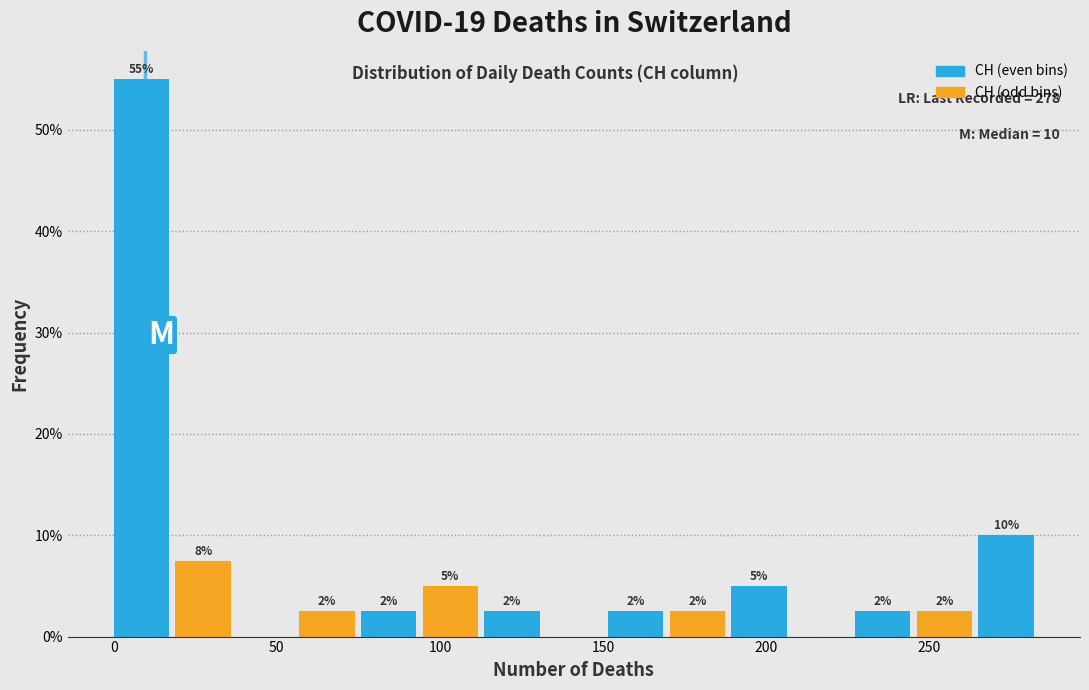

Read against the x-axis, roughly where is the centre of the tallest bar?

10